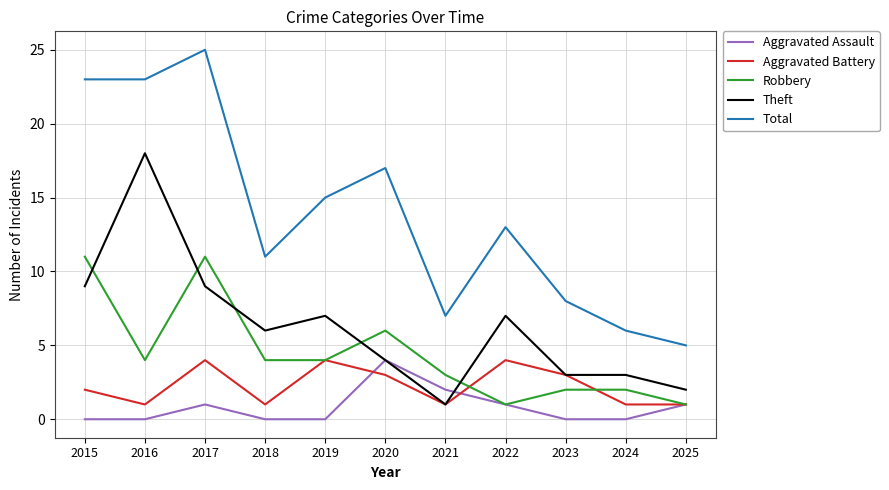

True or false: Theft and Total intersect in this chart.

False